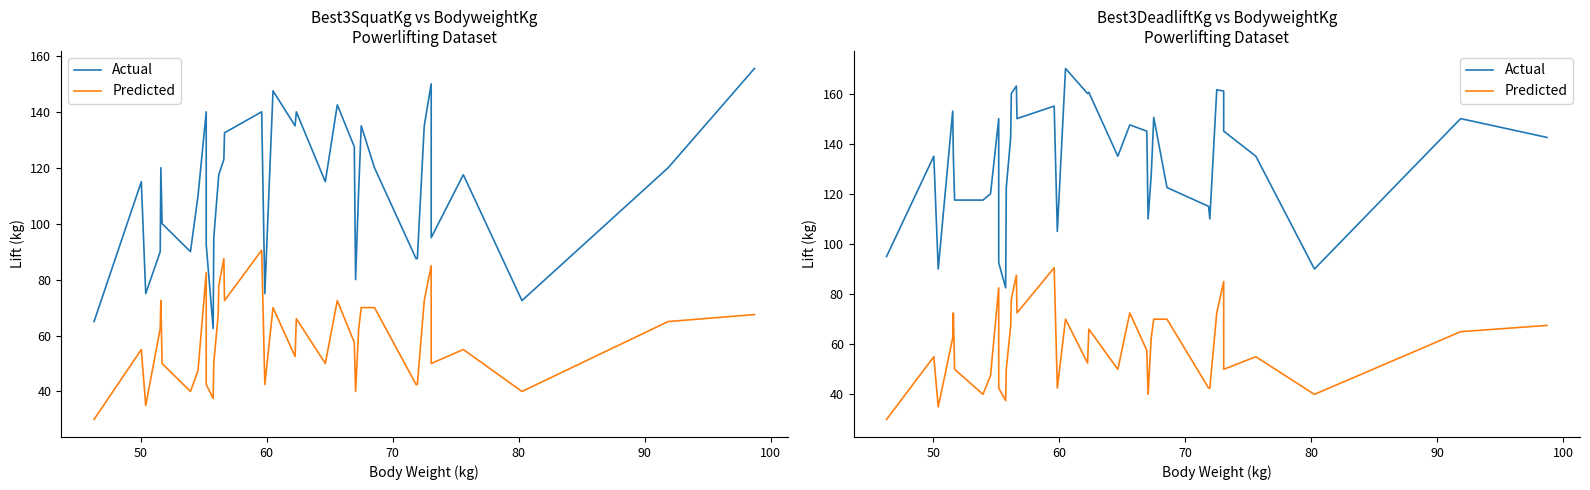

What are all the series names shown in the legend?

Actual, Predicted